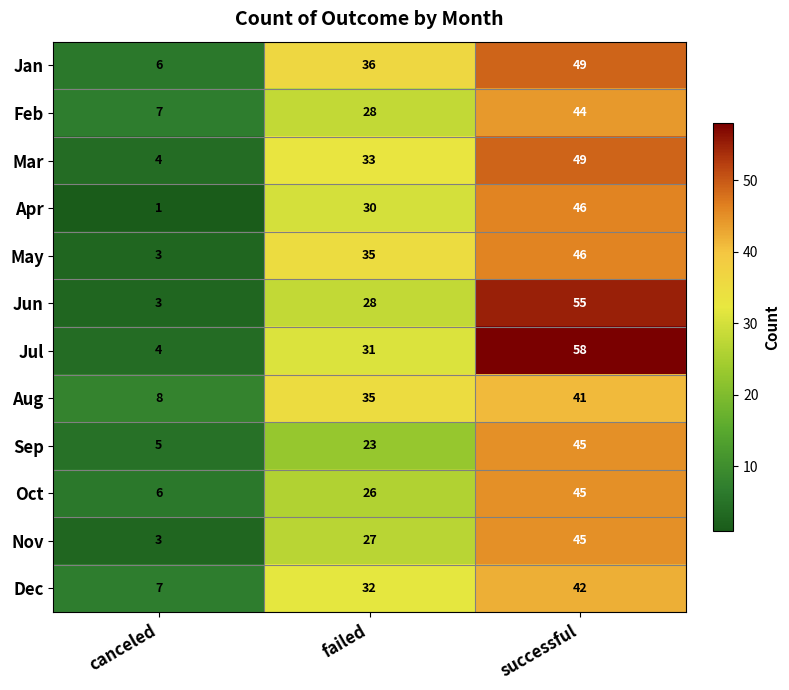

List the labels in order of Jun value, smallest first.

canceled, failed, successful